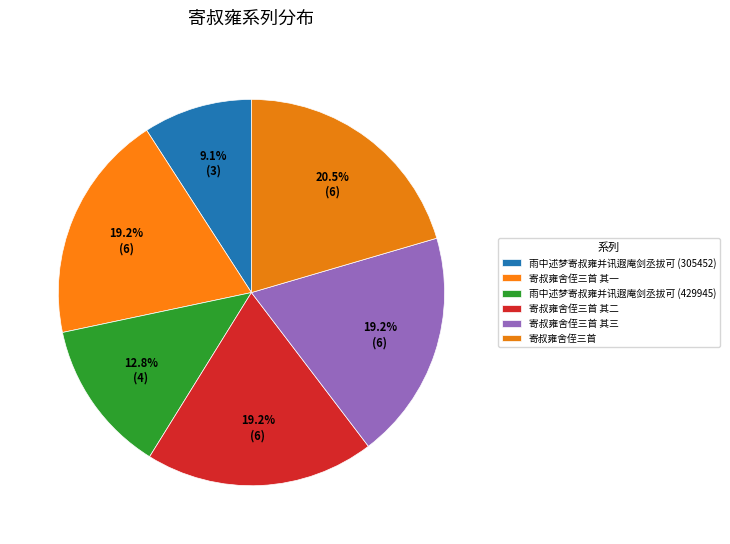

Approximately how many times larger is the value at 雨中述梦寄叔雍并讯遐庵剑丞拔可 (305452) compared to 寄叔雍舍侄三首 其二?

0.5